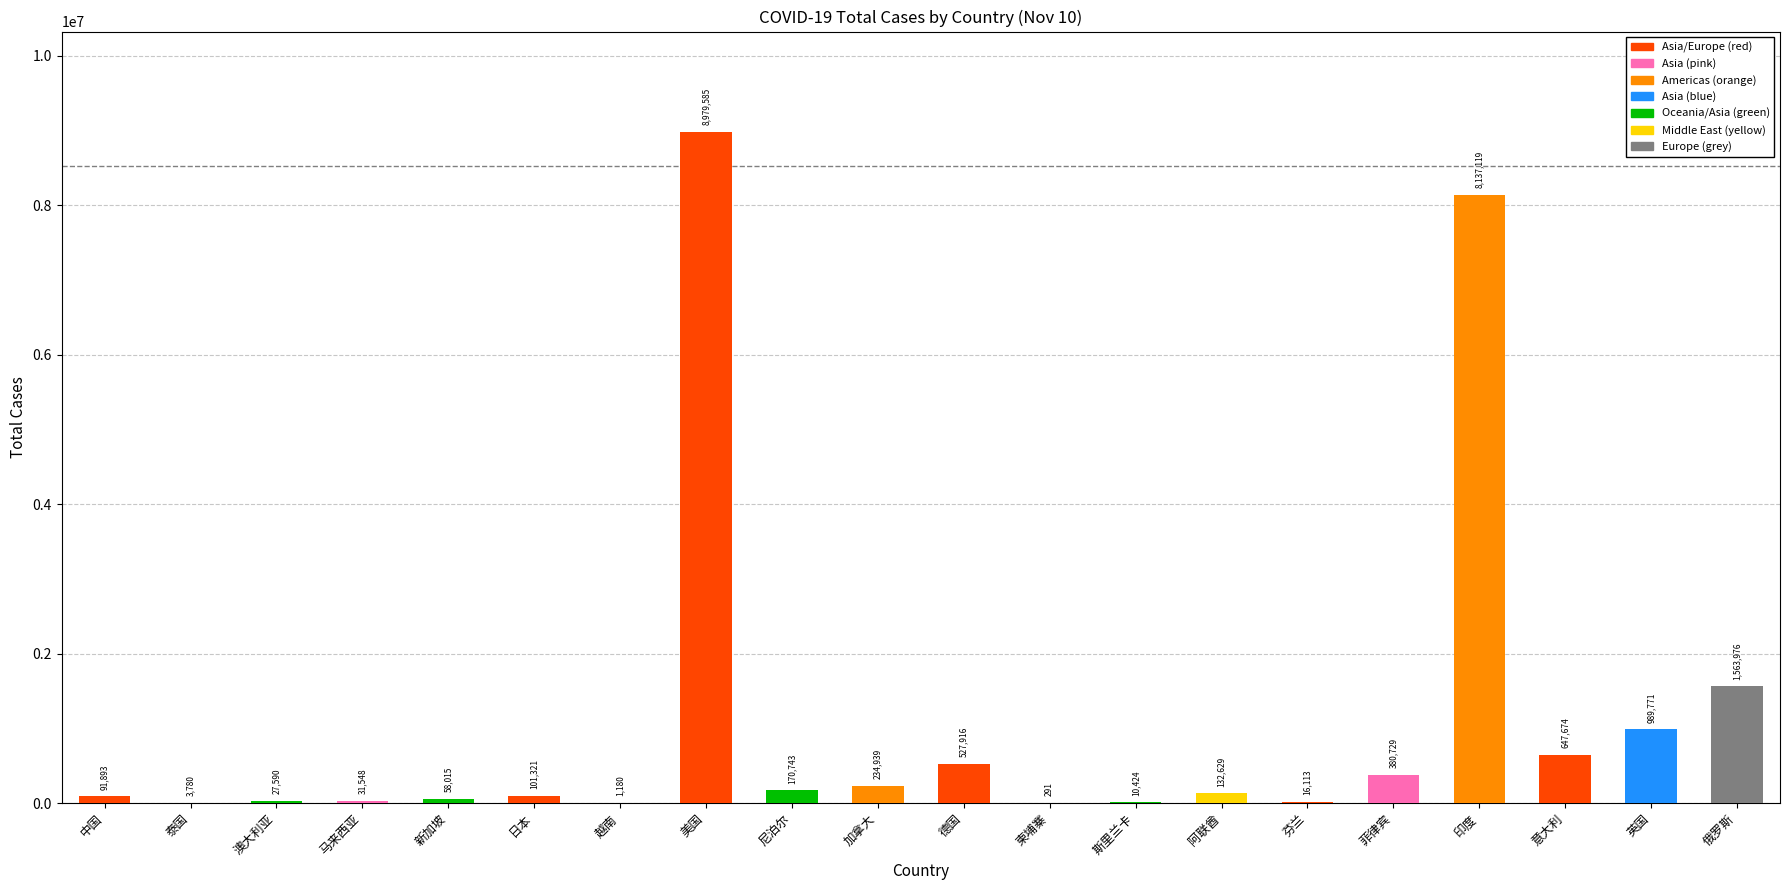

What is the ratio of the value at 尼泊尔 to the value at 意大利?

0.3